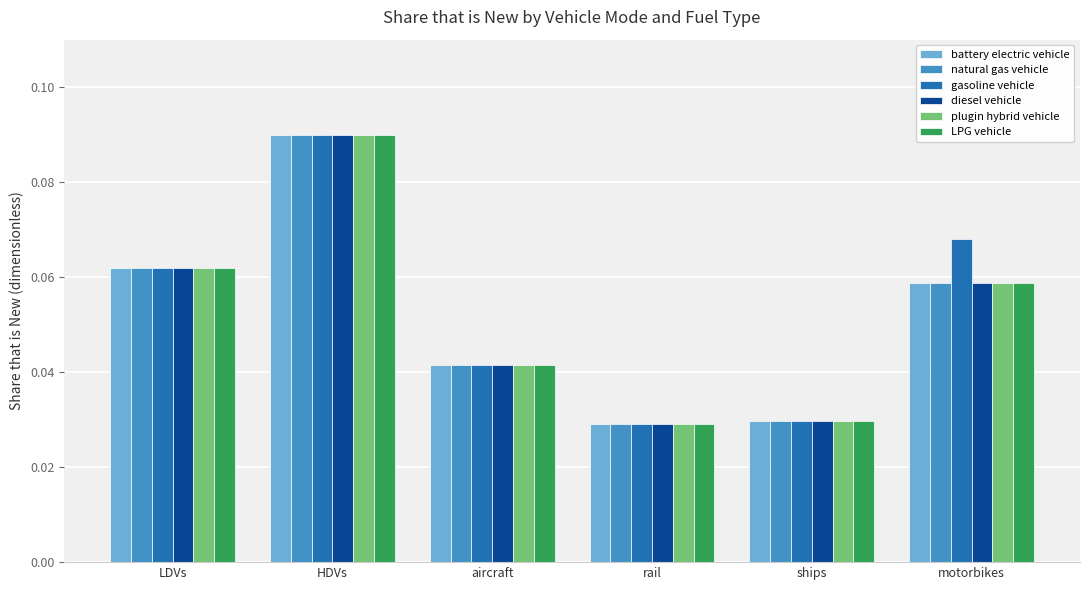

How many gasoline vehicle values are between 0 and 1?

6